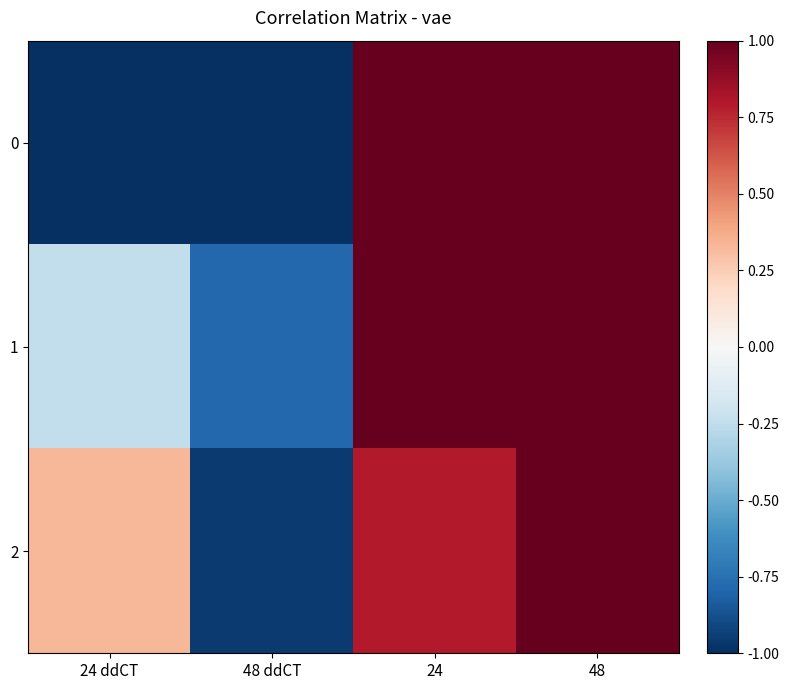

Reading left to right, what are all the values shown in this chart?

0: 24 ddCT=-1.2	48 ddCT=-1.1	24=2.2	48=2.1
1: 24 ddCT=-0.2	48 ddCT=-0.8	24=1.2	48=1.7
2: 24 ddCT=0.3	48 ddCT=-1.0	24=0.8	48=1.9